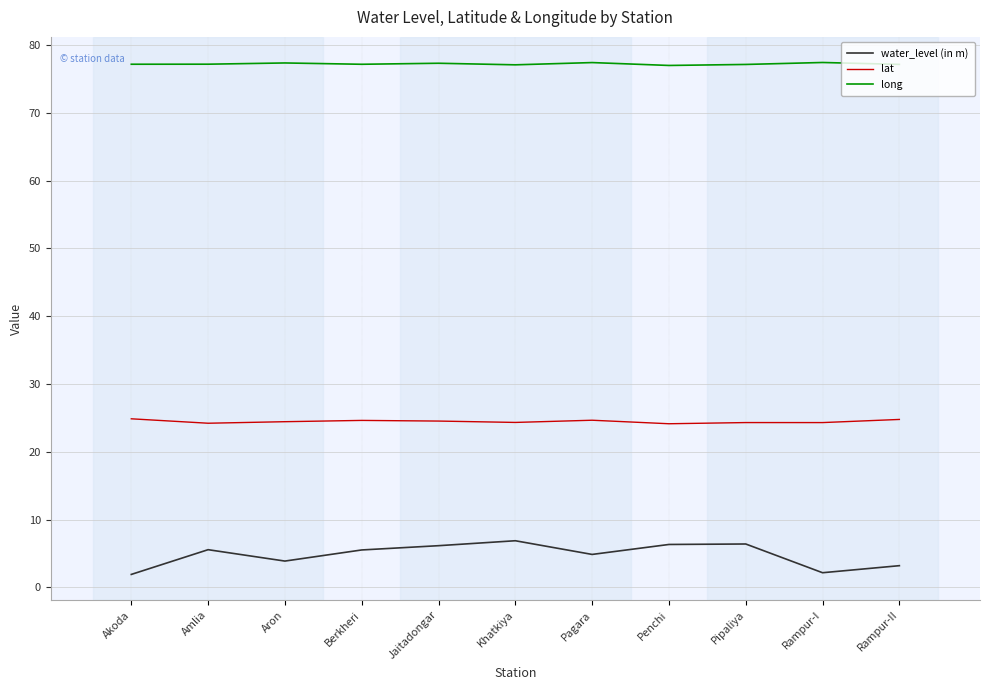

How many lines are shown in the chart?

3